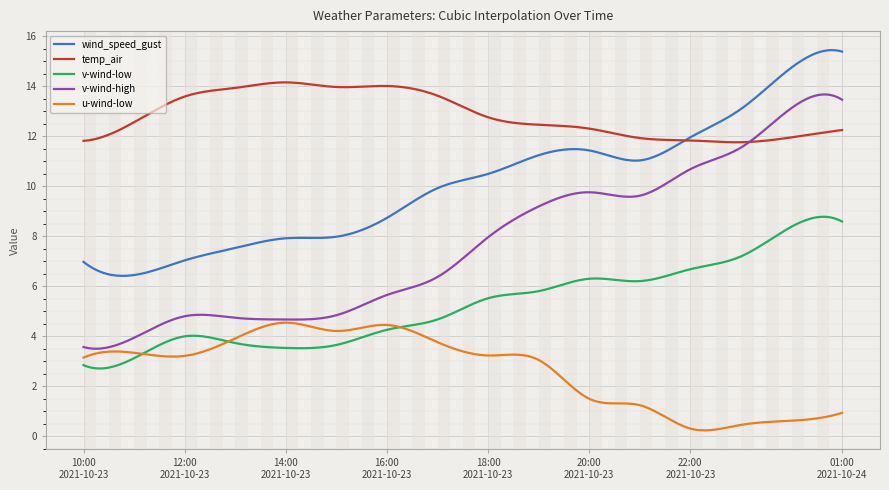

What is the maximum value for u-wind-low?

4.5